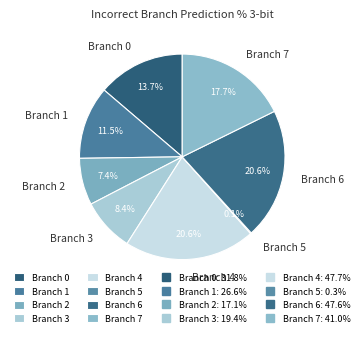

Between Branch 7 and Branch 6, which is larger?

Branch 6